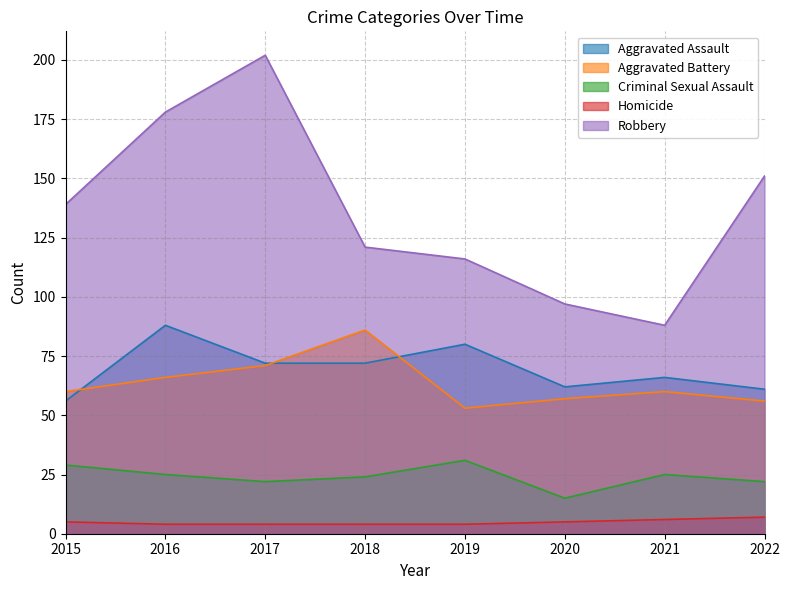

Does the chart display data point markers on the line(s)?

No